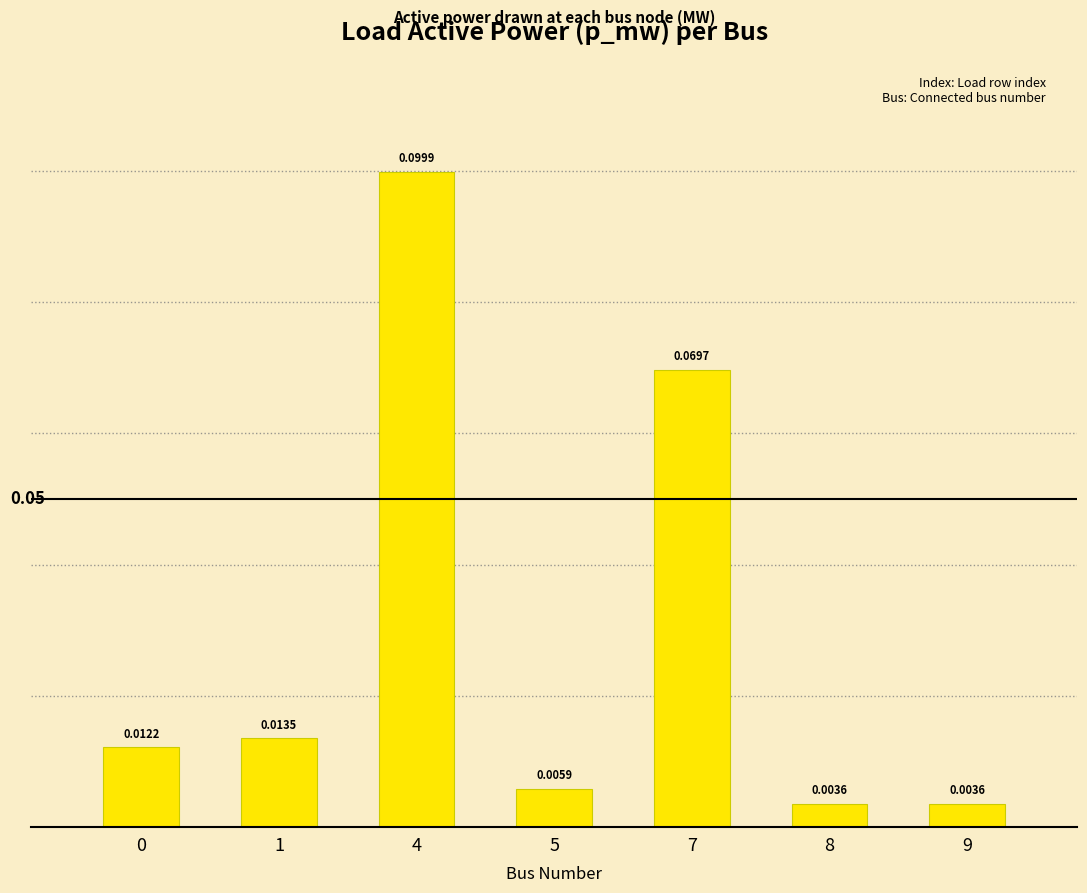

Which has a higher value, 8 or 4?

4